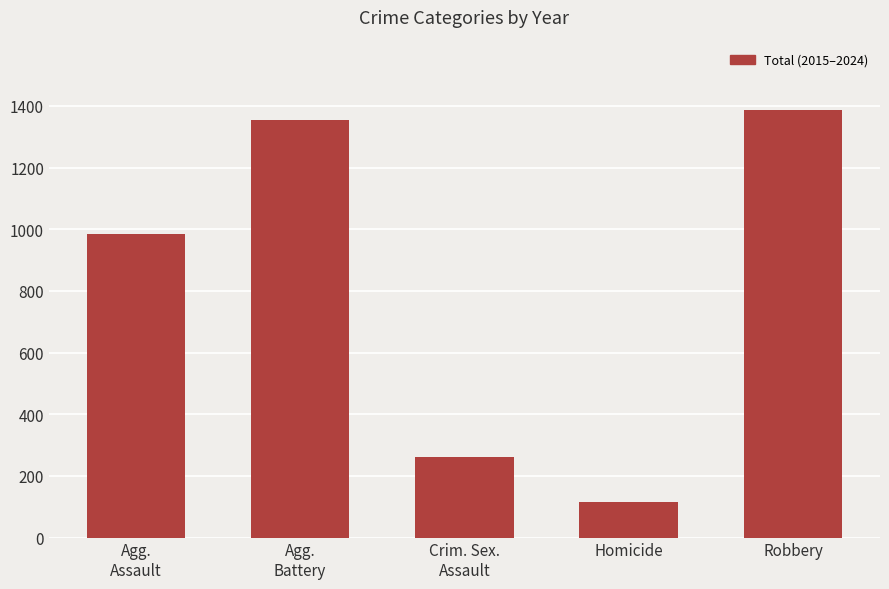

List the labels in order of value, largest first.

Robbery, Agg.
Battery, Agg.
Assault, Crim. Sex.
Assault, Homicide